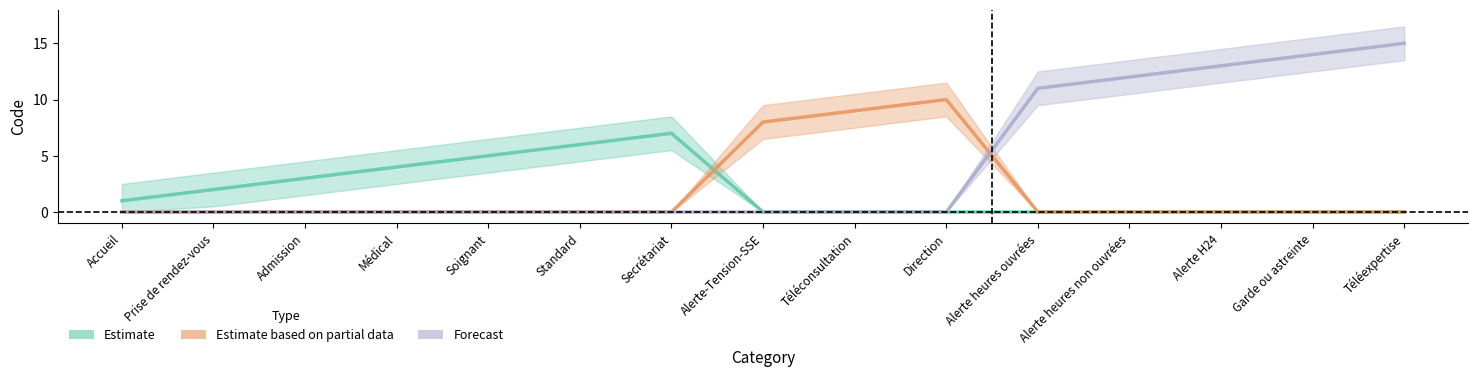

What position from the right is Accueil?

15